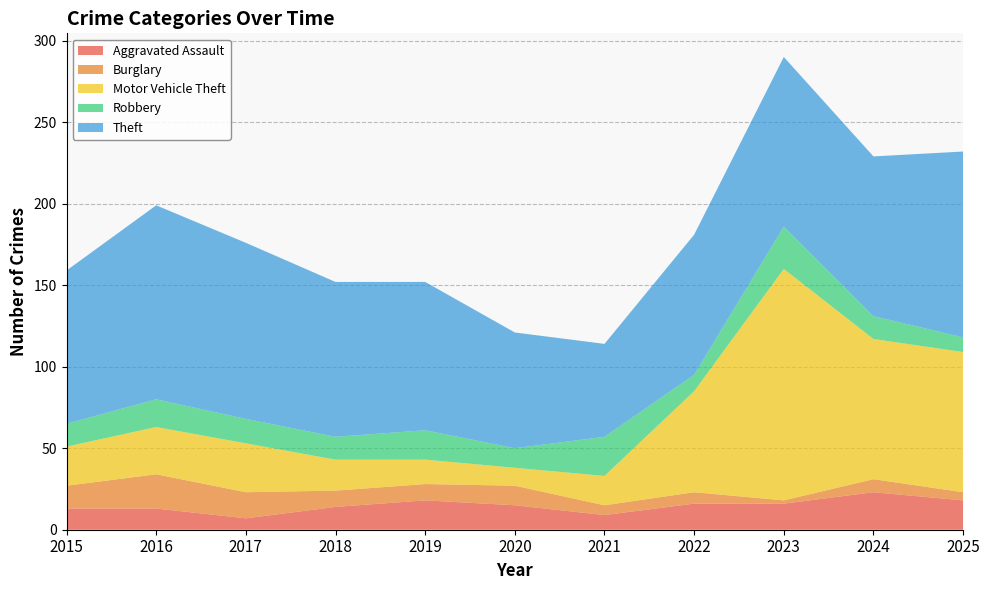

Reading left to right, extract all data points from this chart.

Aggravated Assault: 13	13	7	14	18	15	9	16	16	23	18
Burglary: 14	21	16	10	10	12	6	7	2	8	5
Motor Vehicle Theft: 24	29	30	19	15	11	18	62	142	86	86
Robbery: 14	17	15	14	18	12	24	10	26	14	9
Theft: 94	119	108	95	91	71	57	86	104	98	114